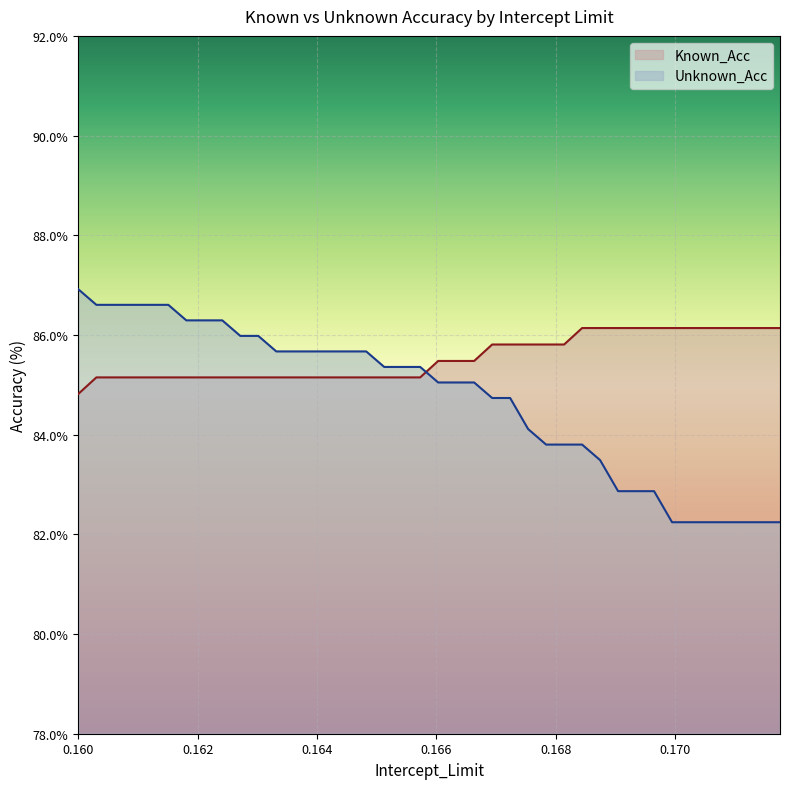

Rank the series by their average value, from lowest to highest.

Unknown_Acc, Known_Acc